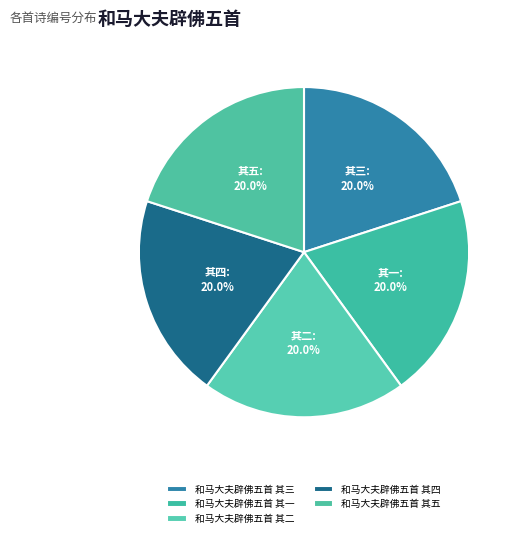

To the nearest percent, what is the average slice percentage?

20%